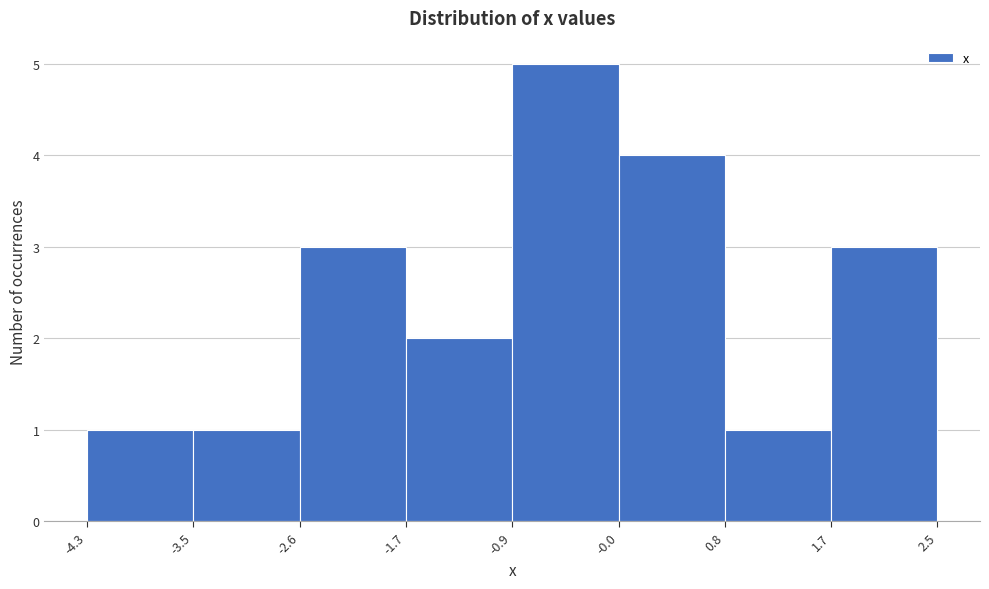

Which range on the x-axis has the tallest bar?

-0.9 to -0.0